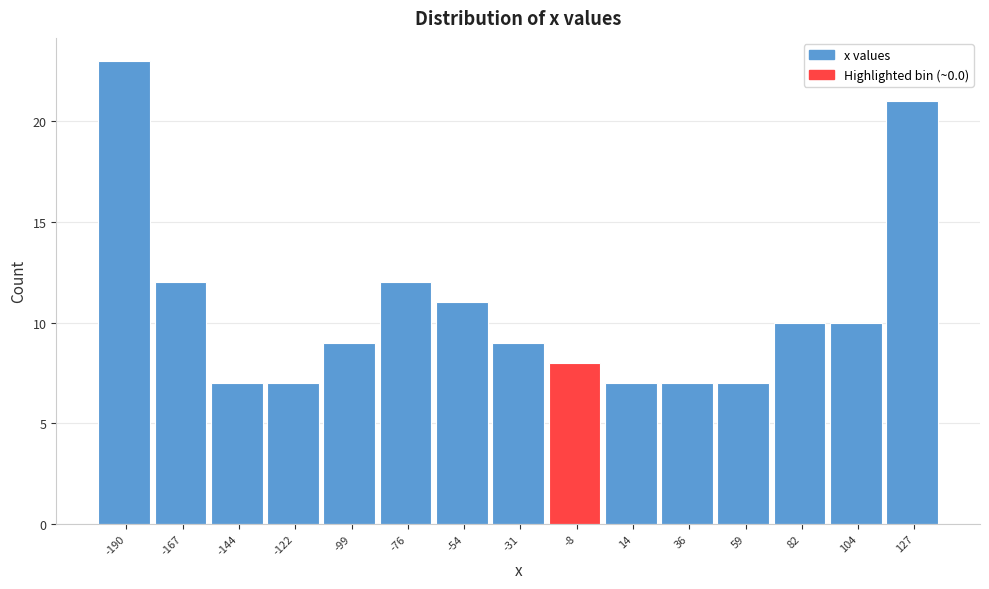

Reading left to right, extract all data points from this chart.

23	12	7	7	9	12	11	9	8	7	7	7	10	10	21